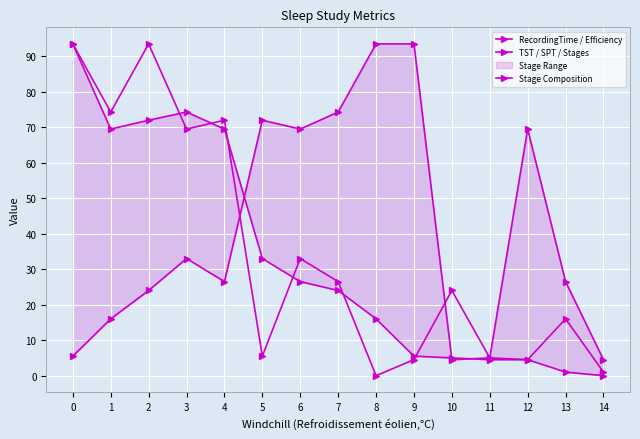

How many interior local peaks does the RecordingTime / Efficiency series have?

5